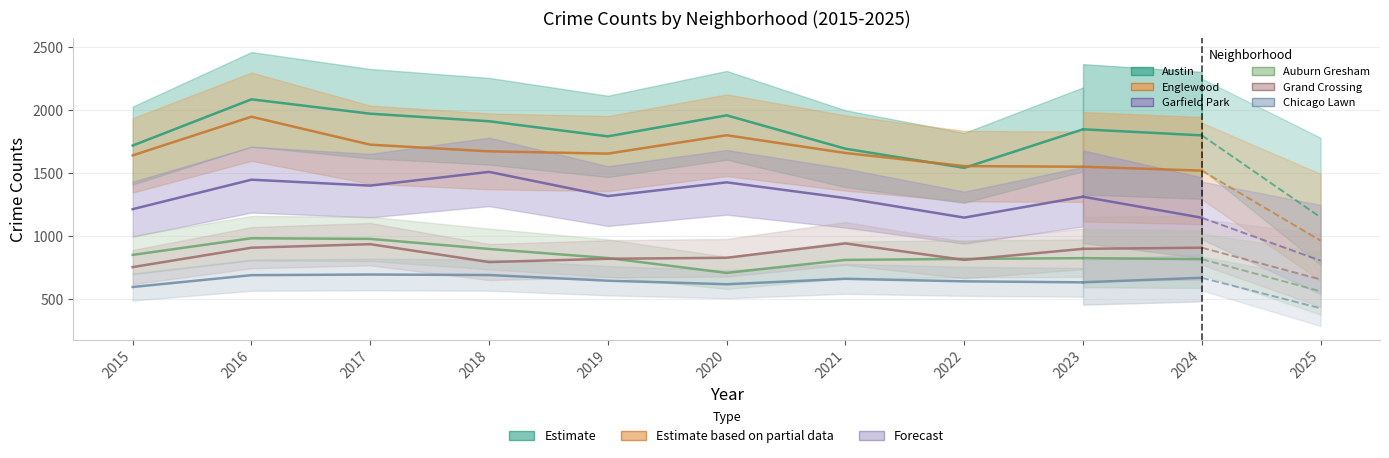

How many lines are shown in the chart?

6